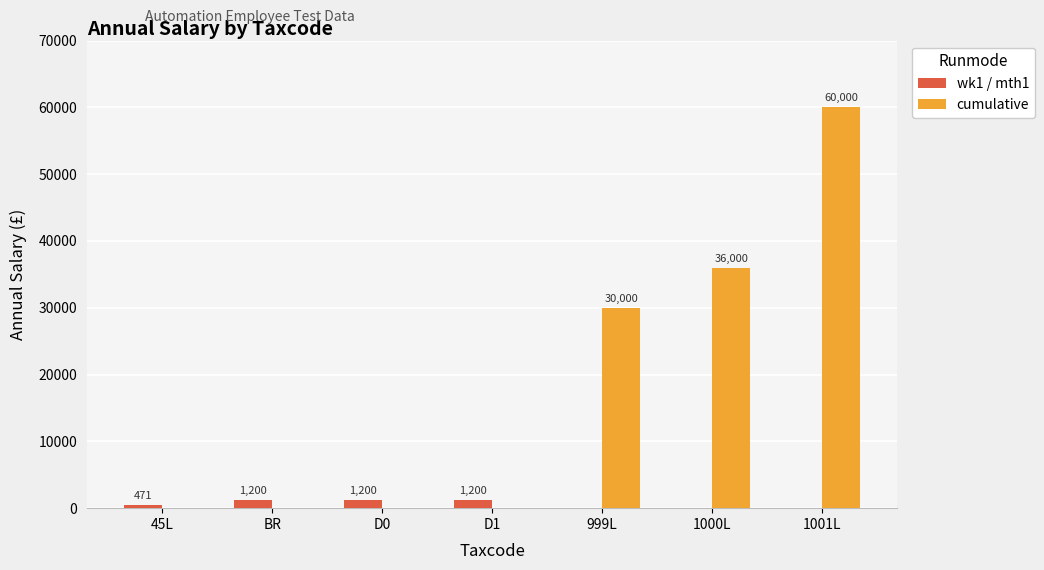

Read the cumulative value at 999L.

30000.0